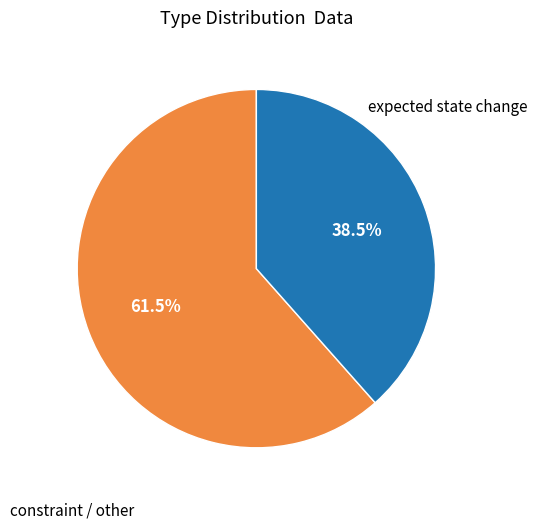

Is there a majority slice in this chart?

Yes